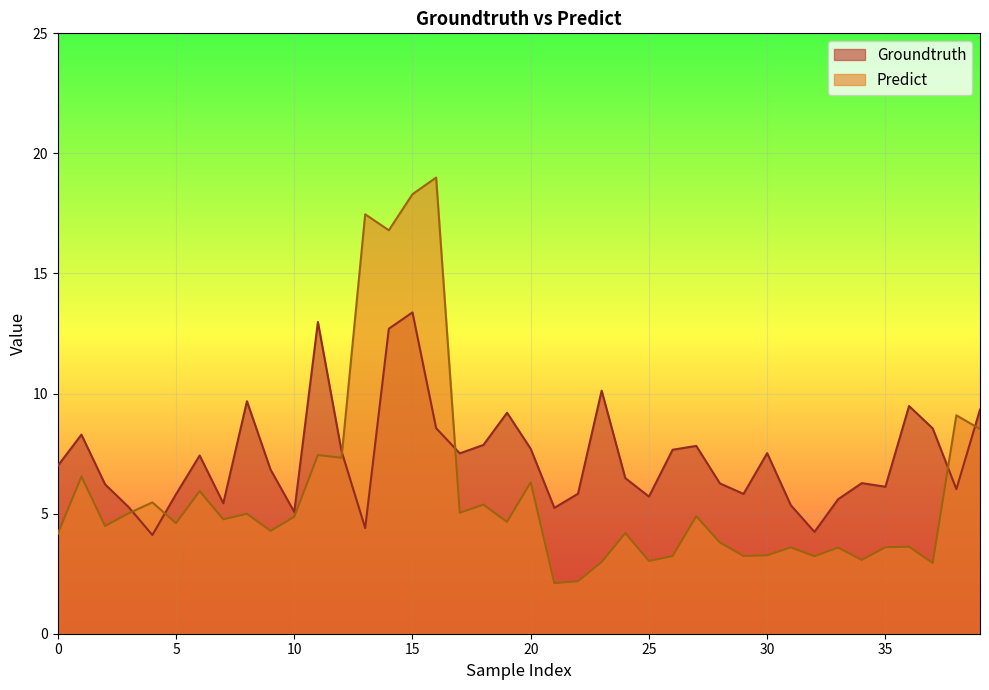

Reading left to right, what are all the values shown in this chart?

Groundtruth: 0=7.0	1=8.3	2=6.2	3=5.3	4=4.1	5=5.8	6=7.4	7=5.4	8=9.7	9=6.8	10=5.1	11=13.0	12=7.6	13=4.4	14=12.7	15=13.4	16=8.6	17=7.5	18=7.9	19=9.2	20=7.7	21=5.2	22=5.8	23=10.1	24=6.5	25=5.7	26=7.7	27=7.8	28=6.3	29=5.8	30=7.5	31=5.3	32=4.2	33=5.6	34=6.3	35=6.1	36=9.5	37=8.6	38=6.0	39=9.3
Predict: 0=4.2	1=6.5	2=4.5	3=5.0	4=5.5	5=4.6	6=5.9	7=4.8	8=5.0	9=4.3	10=4.9	11=7.4	12=7.3	13=17.5	14=16.8	15=18.3	16=19.0	17=5.0	18=5.4	19=4.7	20=6.3	21=2.1	22=2.2	23=3.0	24=4.2	25=3.0	26=3.2	27=4.9	28=3.8	29=3.2	30=3.3	31=3.6	32=3.2	33=3.6	34=3.1	35=3.6	36=3.6	37=2.9	38=9.1	39=8.5